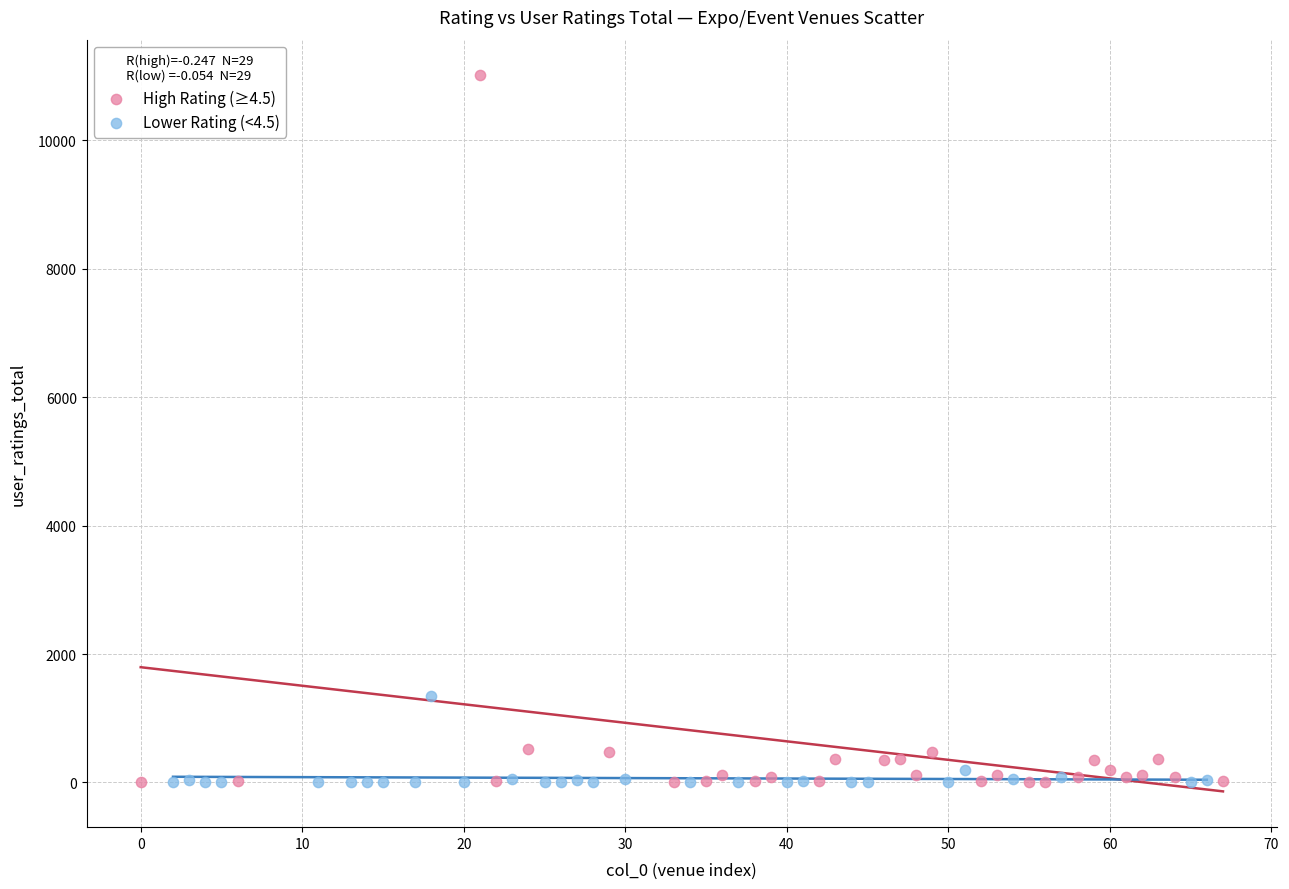

Which series reaches the maximum Y coordinate?

High Rating (≥4.5)